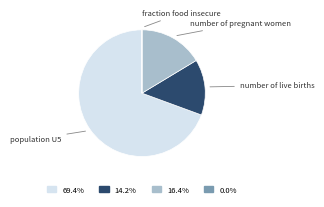

Is there a majority slice in this chart?

Yes